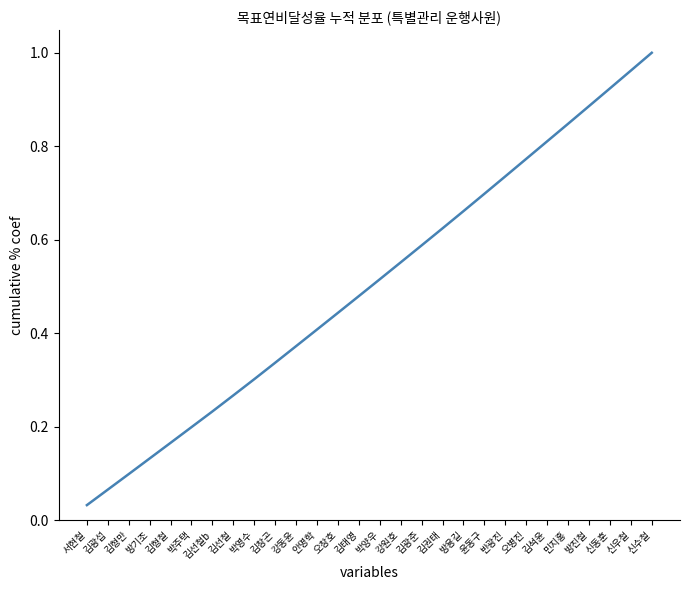

Which category has the highest value across all series?

신수철